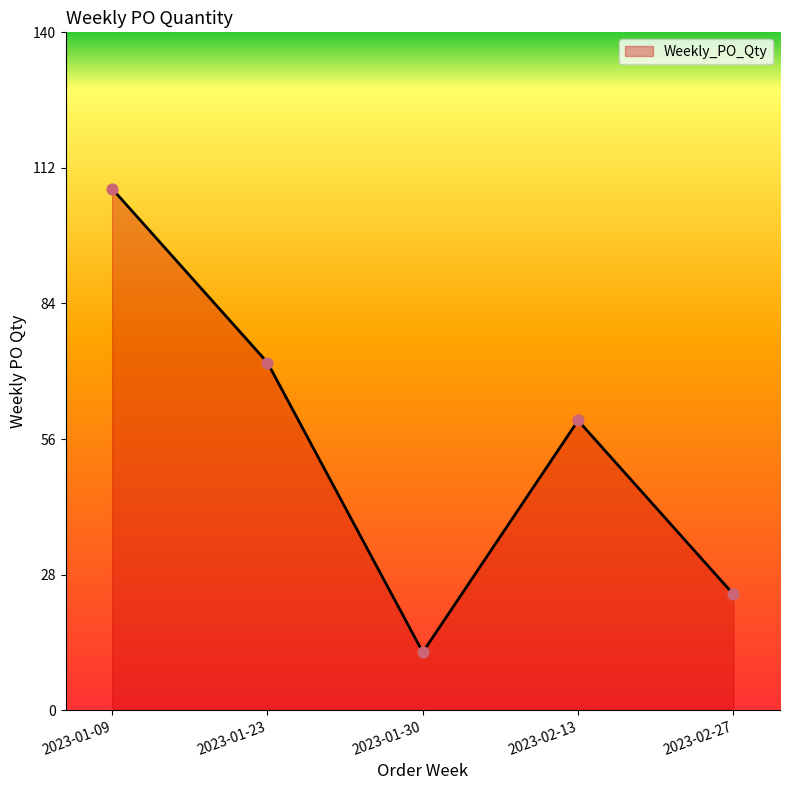

What is the ratio of the value at 2023-02-27 to the value at 2023-01-30?

2.0